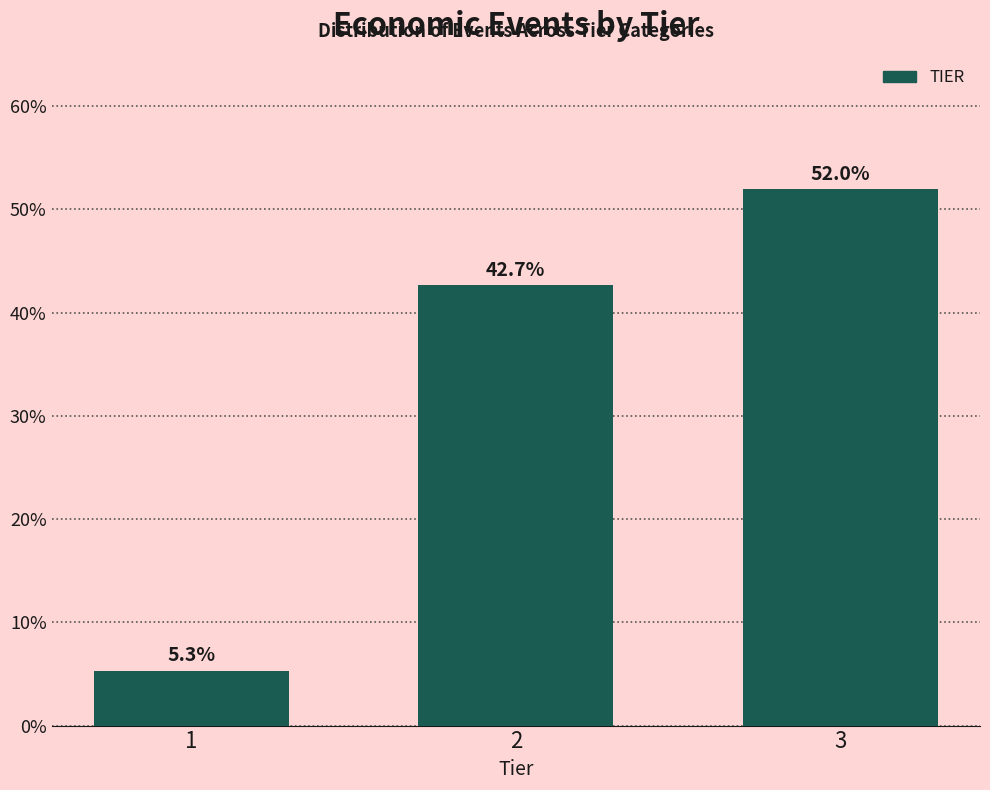

Reading left to right, list all the values displayed in this chart.

5.3	42.7	52.0